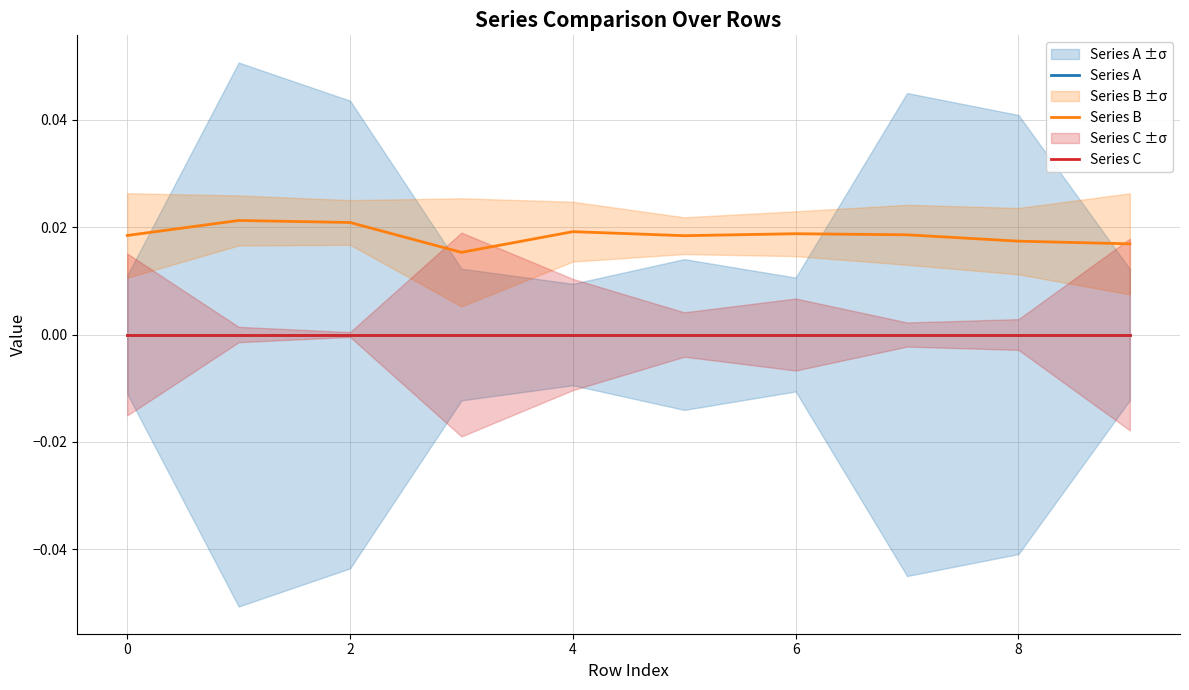

At how many categories does at least one series exceed 0?

10